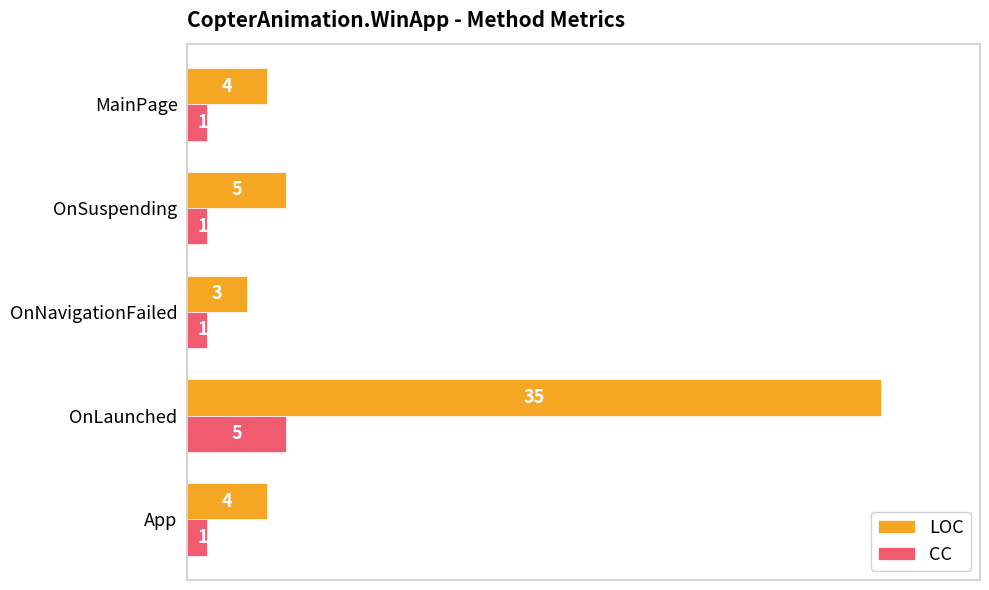

Rank the series at OnLaunched from lowest to highest value.

CC, LOC